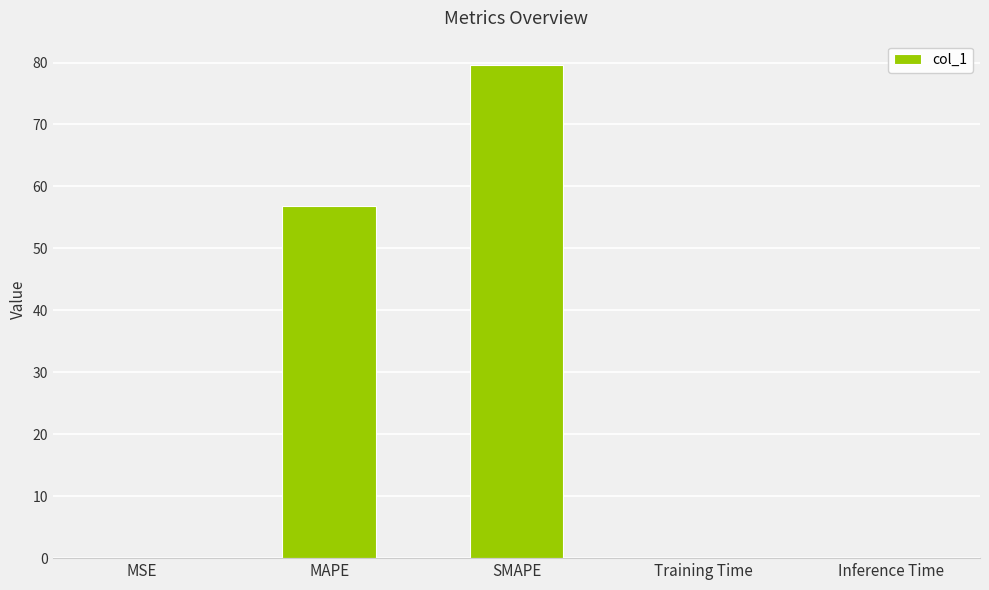

At which label is the value closest to 39?

MAPE